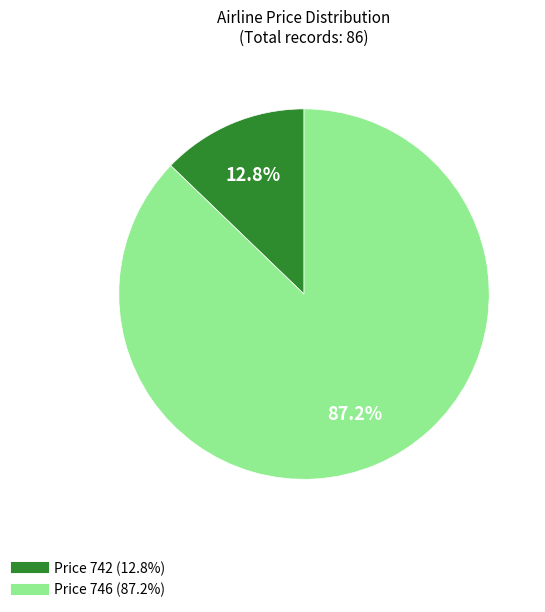

Is there any slice that represents more than half of the pie?

Yes